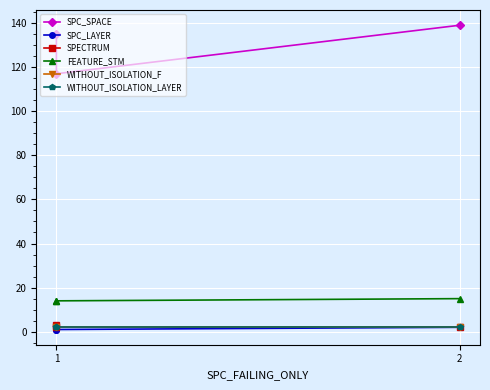

Which series changed the most between 1 and 2?

SPC_SPACE